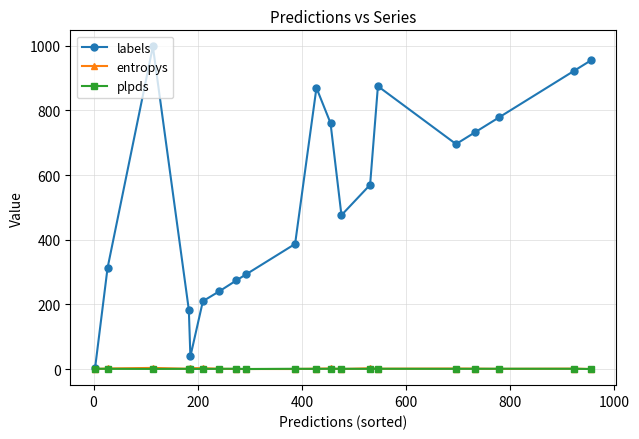

Which series has the largest total across all categories?

labels